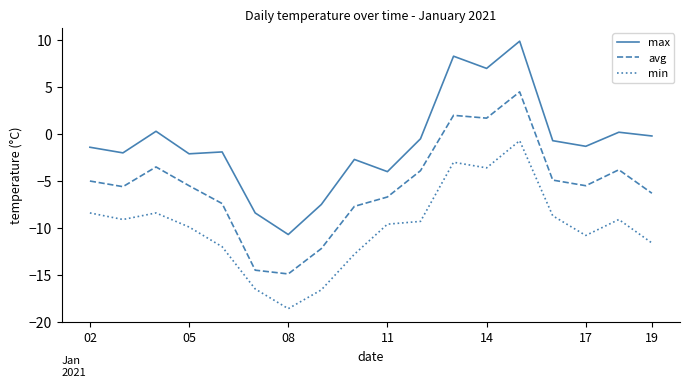

What is the difference between the second highest and minimum values in the avg series?

16.9